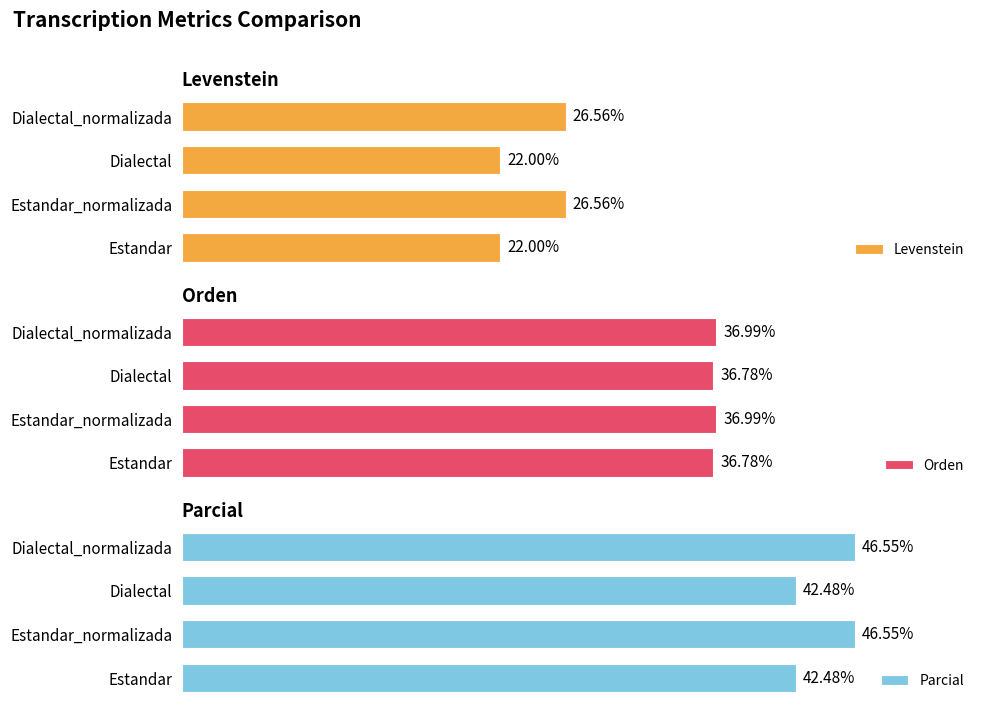

What is the sum of all Orden values?

147.6